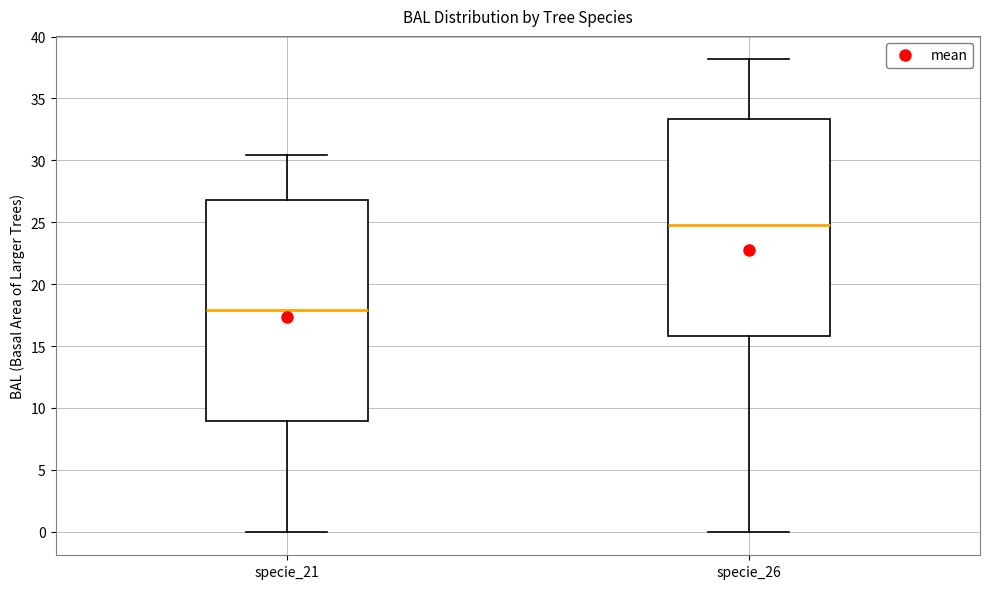

Reading left to right, transcribe this box plot: for each box, give where its median line is, the range the box spans, and where its two whiskers end, as read against the y-axis. The values are not printed on the chart, so give them approximately, as read against the axis.

specie_21: median 18.0, box 9.0 to 27.0, whiskers 0.0 to 30.5
specie_26: median 25.0, box 16.0 to 33.5, whiskers 0.0 to 38.0